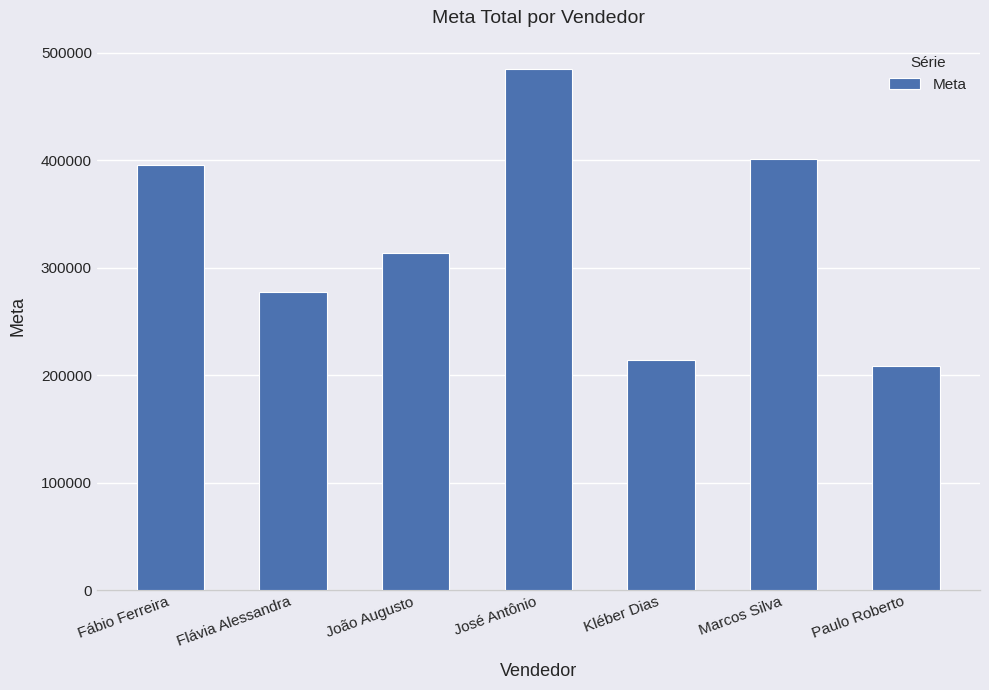

Reading left to right, list all the values displayed in this chart.

Fábio Ferreira=395006.9	Flávia Alessandra=277438.5	João Augusto=313221.6	José Antônio=485119.2	Kléber Dias=214114.7	Marcos Silva=401201.8	Paulo Roberto=208201.9